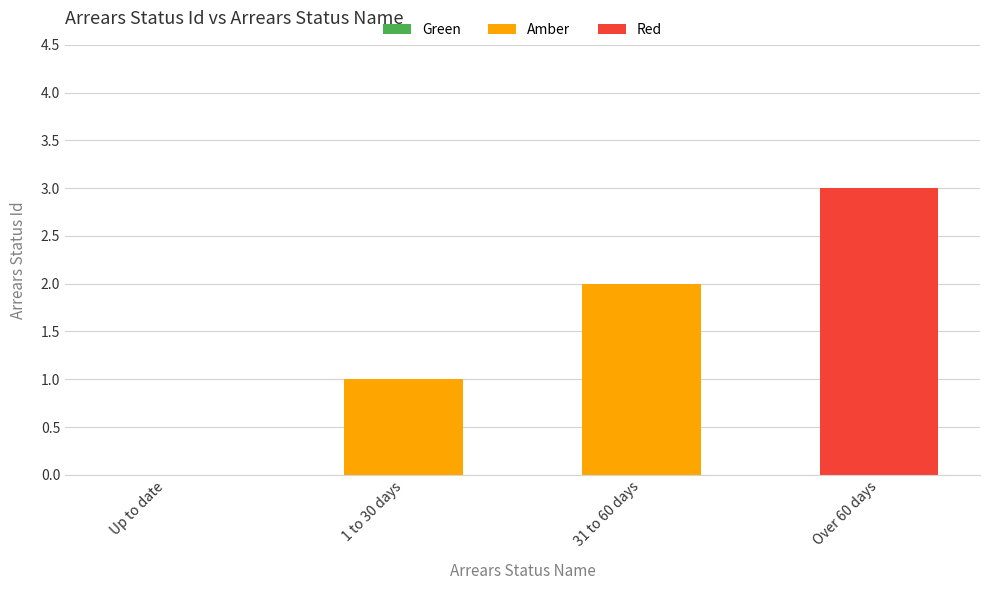

True or false: the data shows 2 at 31 to 60 days.

True